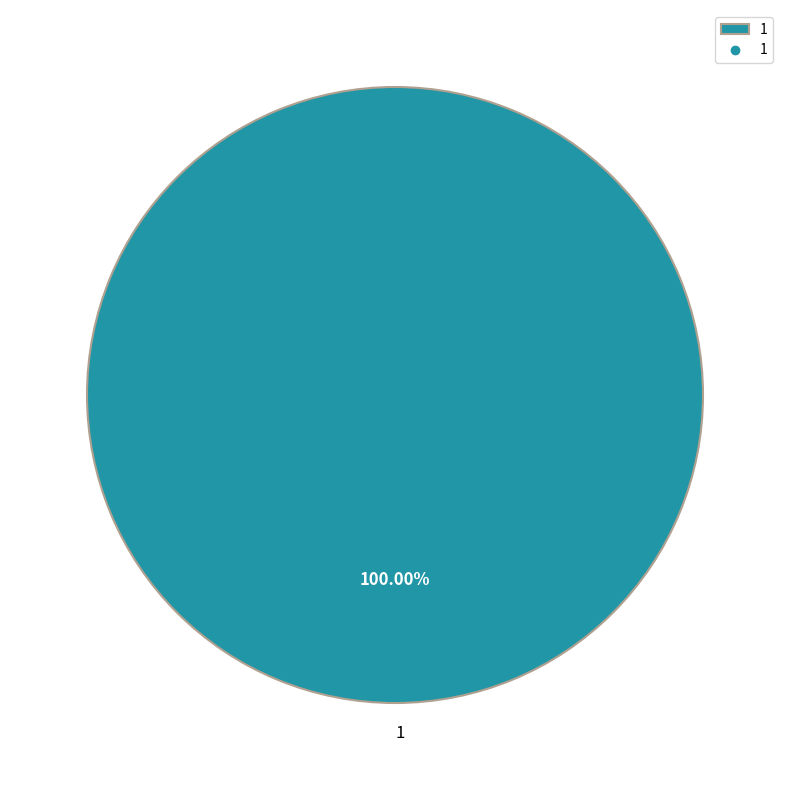

Rank the categories by value from lowest to highest.

1